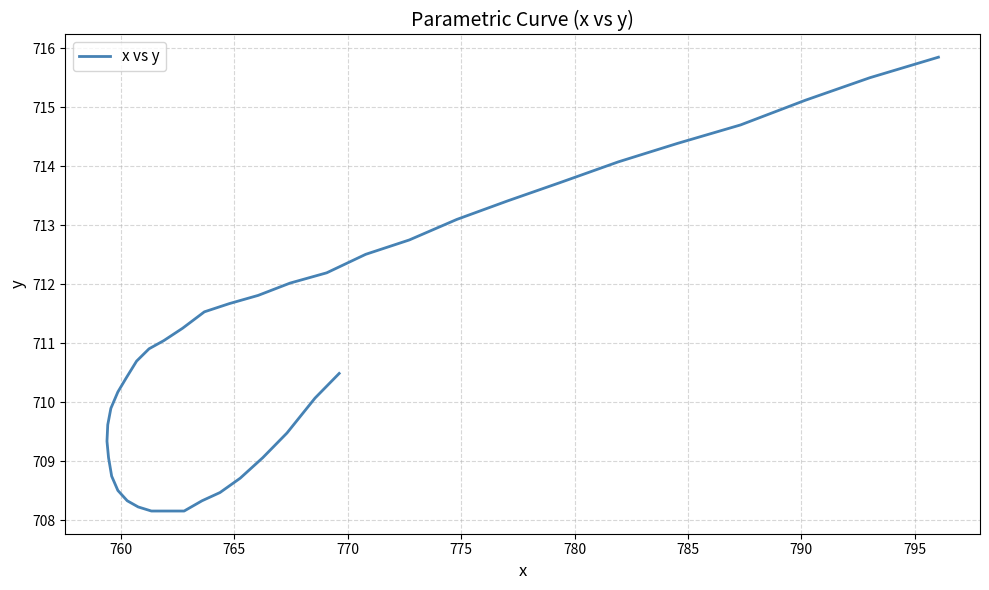

How many lines are shown in the chart?

1